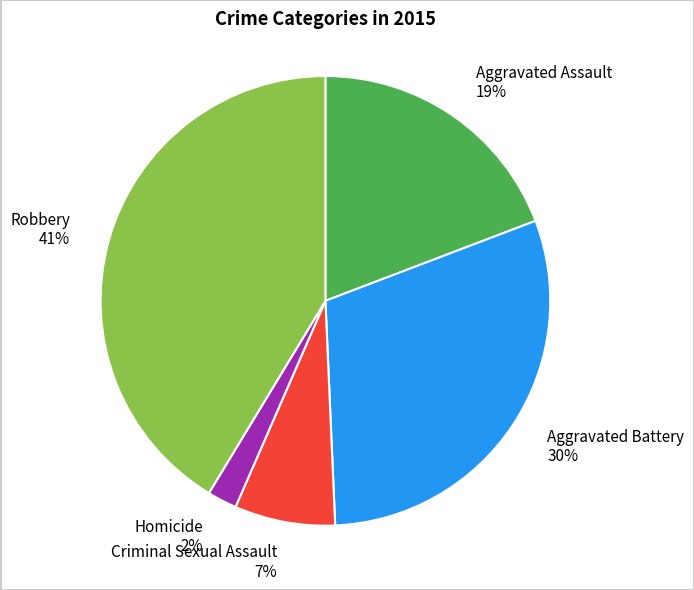

Rank the categories by value from highest to lowest.

Robbery, Aggravated Battery, Aggravated Assault, Criminal Sexual Assault, Homicide